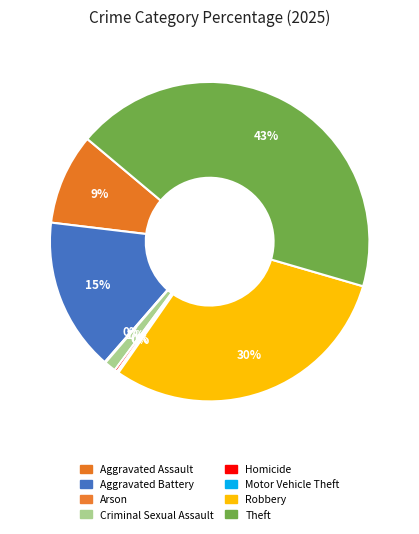

Does Aggravated Battery represent more than half of the total?

No